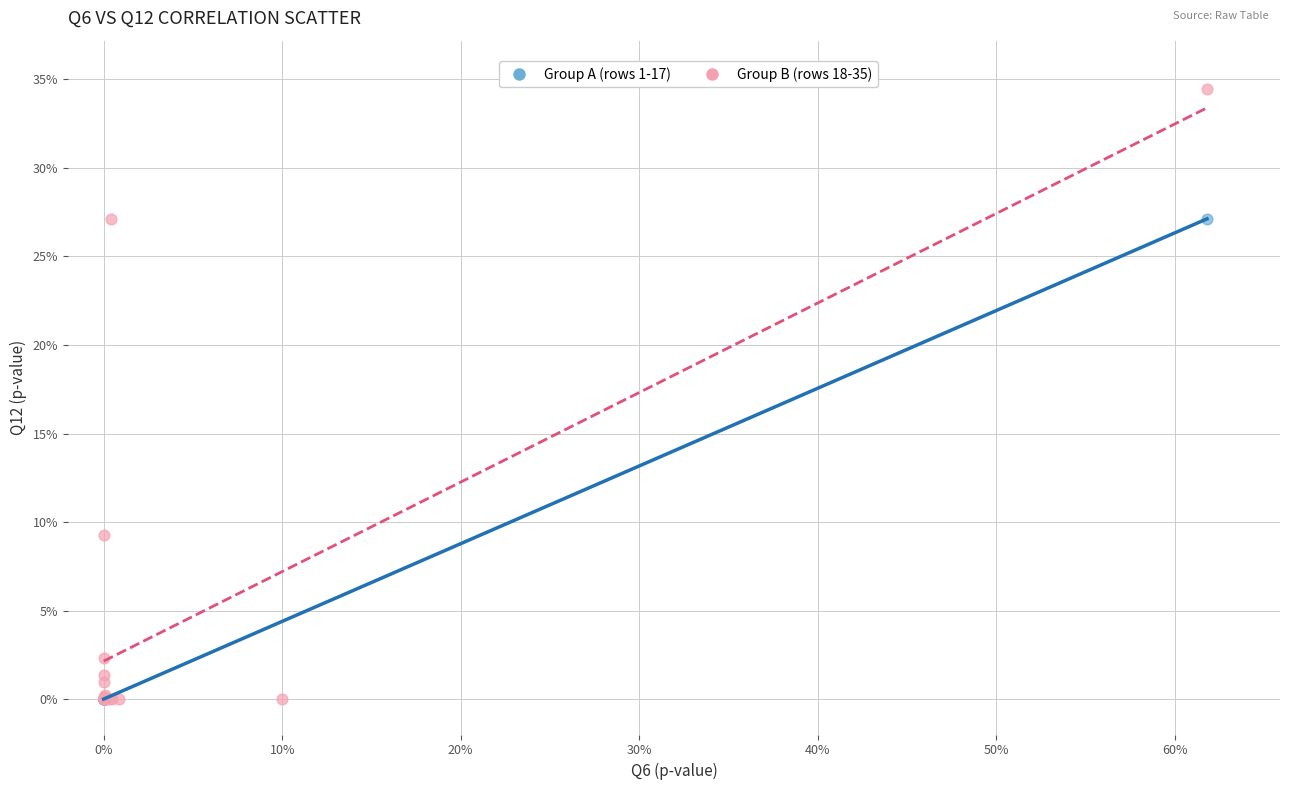

Which series has the widest spread of Y values?

Group B (rows 18-35)